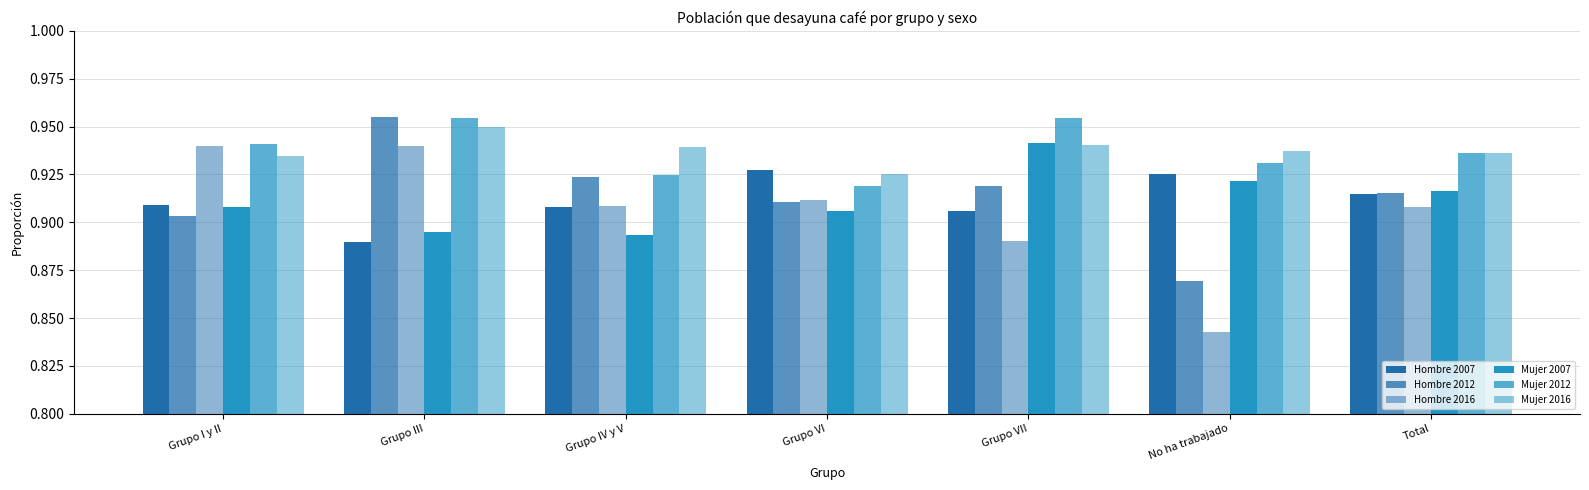

Are the bars horizontal?

No